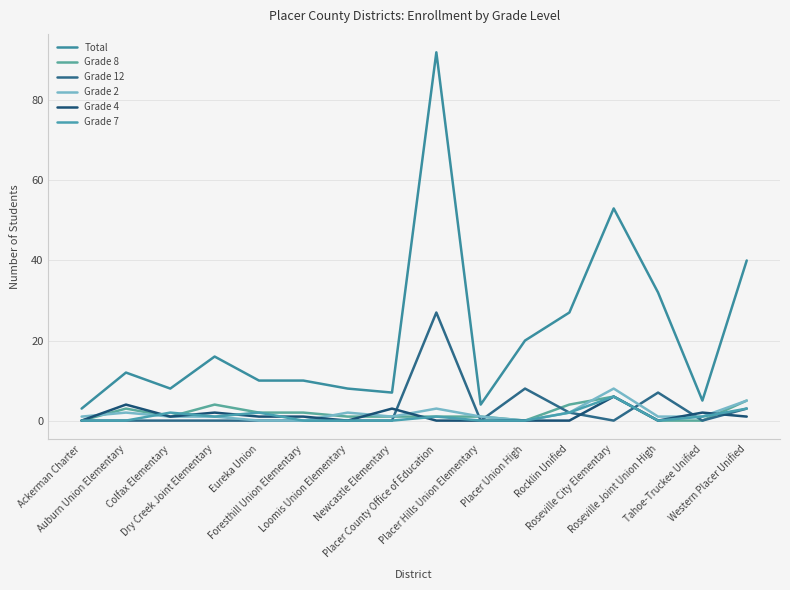

At Roseville Joint Union High, list the series in order from largest to smallest.

Total, Grade 12, Grade 2, Grade 8, Grade 4, Grade 7